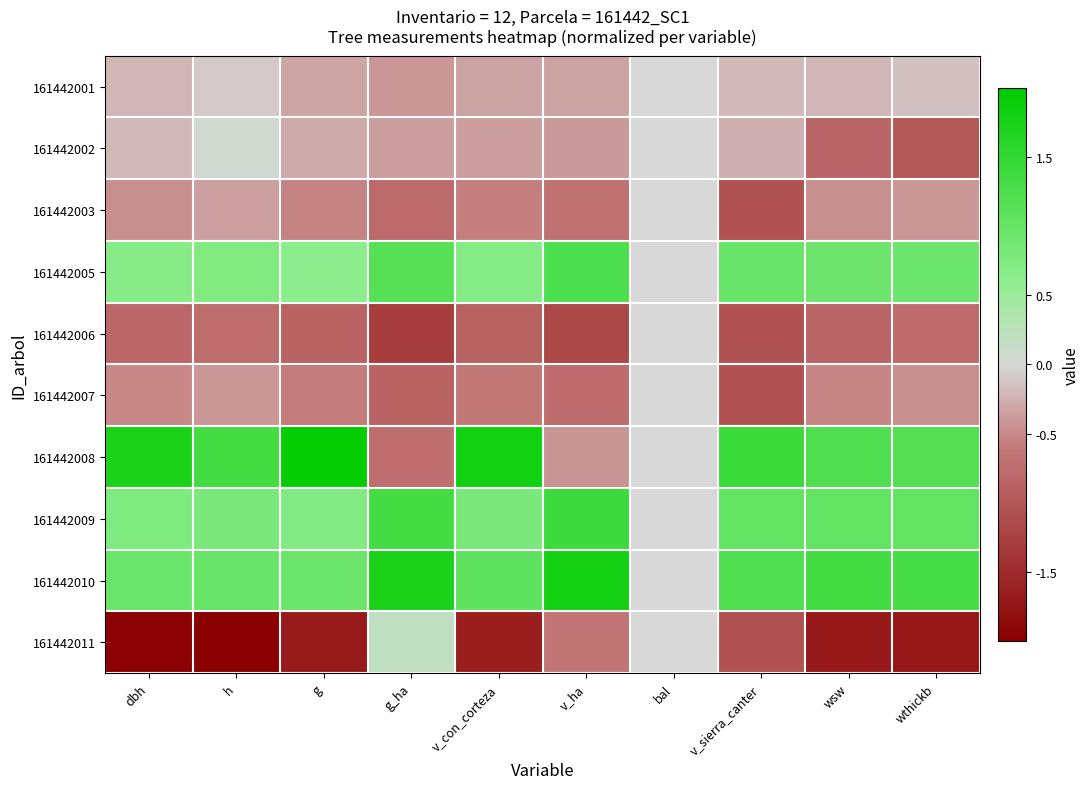

Reading left to right, what are all the values shown in this chart?

161442001: dbh=-0.2	h=-0.1	g=-0.3	g_ha=-0.4	v_con_corteza=-0.3	v_ha=-0.3	bal=0.0	v_sierra_canter=-0.2	wsw=-0.2	wthickb=-0.2
161442002: dbh=-0.2	h=0.1	g=-0.3	g_ha=-0.4	v_con_corteza=-0.4	v_ha=-0.4	bal=0.0	v_sierra_canter=-0.3	wsw=-0.8	wthickb=-1.0
161442003: dbh=-0.5	h=-0.4	g=-0.5	g_ha=-0.8	v_con_corteza=-0.6	v_ha=-0.7	bal=0.0	v_sierra_canter=-1.0	wsw=-0.5	wthickb=-0.4
161442005: dbh=0.7	h=0.7	g=0.6	g_ha=1.2	v_con_corteza=0.7	v_ha=1.2	bal=0.0	v_sierra_canter=1.0	wsw=0.9	wthickb=0.9
161442006: dbh=-0.8	h=-0.7	g=-0.8	g_ha=-1.3	v_con_corteza=-0.9	v_ha=-1.2	bal=0.0	v_sierra_canter=-1.0	wsw=-0.8	wthickb=-0.8
161442007: dbh=-0.5	h=-0.4	g=-0.6	g_ha=-0.9	v_con_corteza=-0.6	v_ha=-0.8	bal=0.0	v_sierra_canter=-1.0	wsw=-0.5	wthickb=-0.5
161442008: dbh=1.7	h=1.3	g=2.0	g_ha=-0.7	v_con_corteza=1.8	v_ha=-0.4	bal=0.0	v_sierra_canter=1.4	wsw=1.2	wthickb=1.2
161442009: dbh=0.8	h=0.8	g=0.7	g_ha=1.3	v_con_corteza=0.8	v_ha=1.4	bal=0.0	v_sierra_canter=1.0	wsw=1.0	wthickb=1.0
161442010: dbh=1.0	h=1.0	g=1.0	g_ha=1.7	v_con_corteza=1.1	v_ha=1.8	bal=0.0	v_sierra_canter=1.2	wsw=1.3	wthickb=1.3
161442011: dbh=-2.0	h=-2.3	g=-1.7	g_ha=0.2	v_con_corteza=-1.6	v_ha=-0.7	bal=0.0	v_sierra_canter=-1.0	wsw=-1.7	wthickb=-1.7